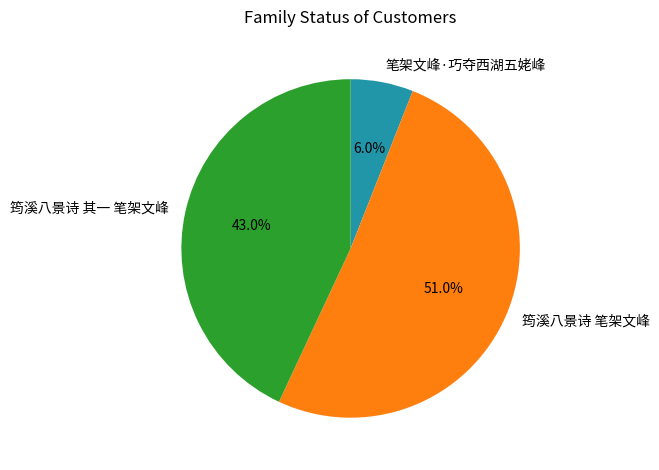

To the nearest percent, what portion does 筠溪八景诗 笔架文峰 represent?

51%